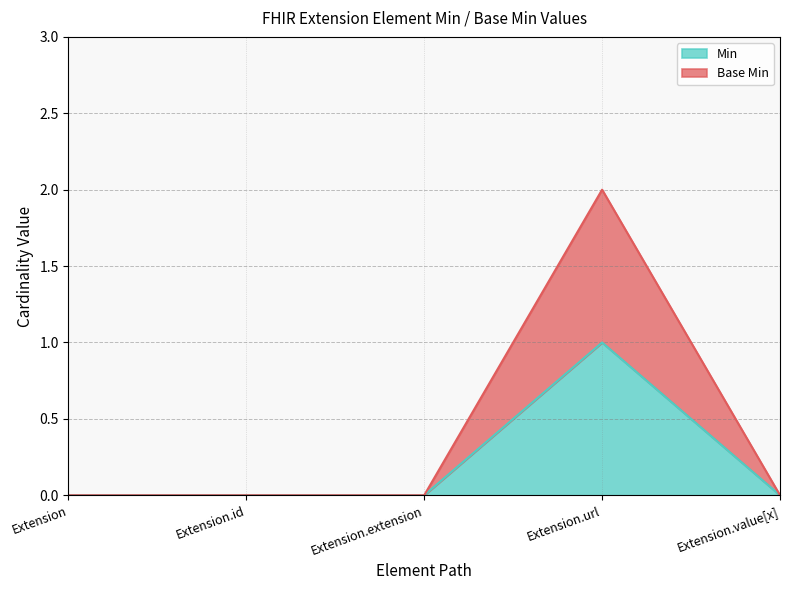

The Base Min series shows 1 at Extension.id. True or false?

False